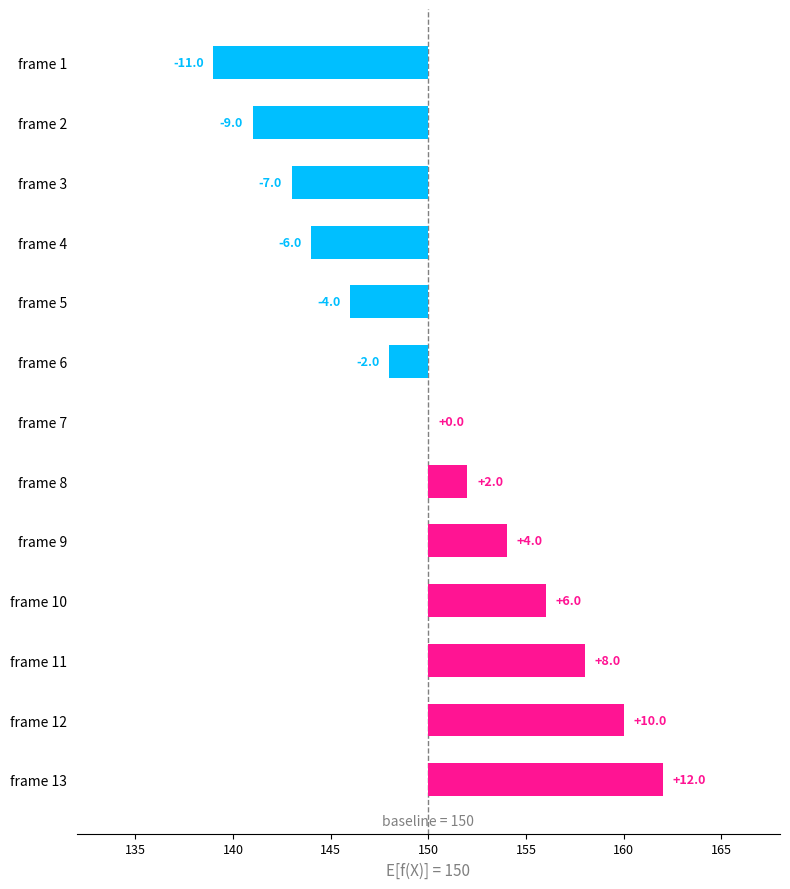

Are the bars horizontal?

Yes